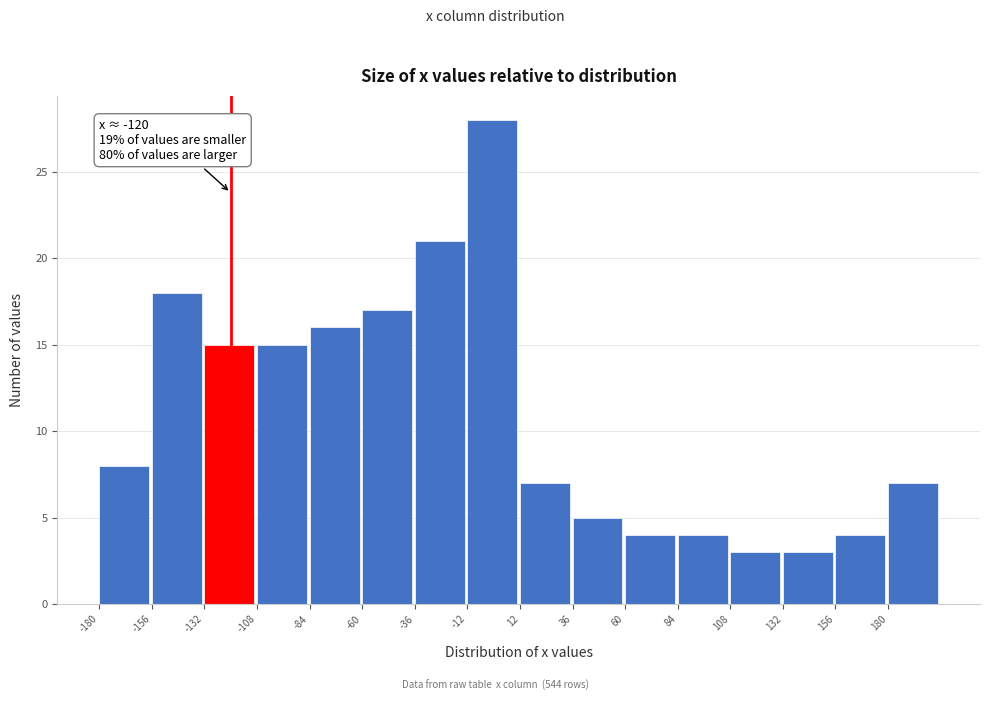

Over which range of the x-axis is the bar tallest?

-12 to 12